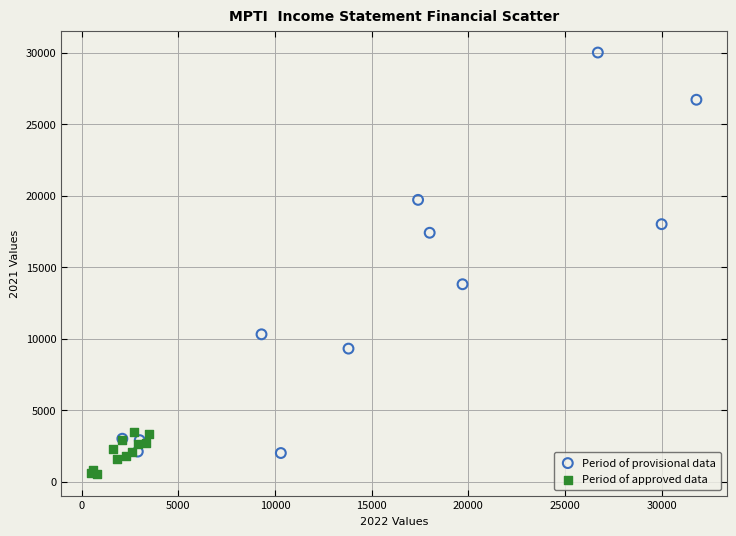

Which series contains the lowest Y value?

Period of approved data